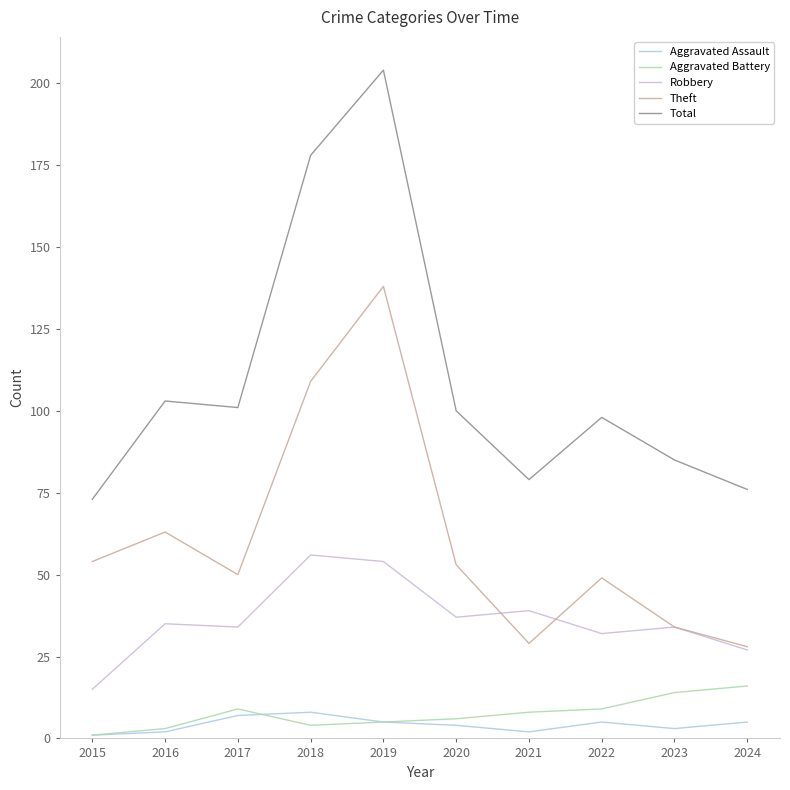

What is the difference between the maximum and minimum values in the Theft series?

110